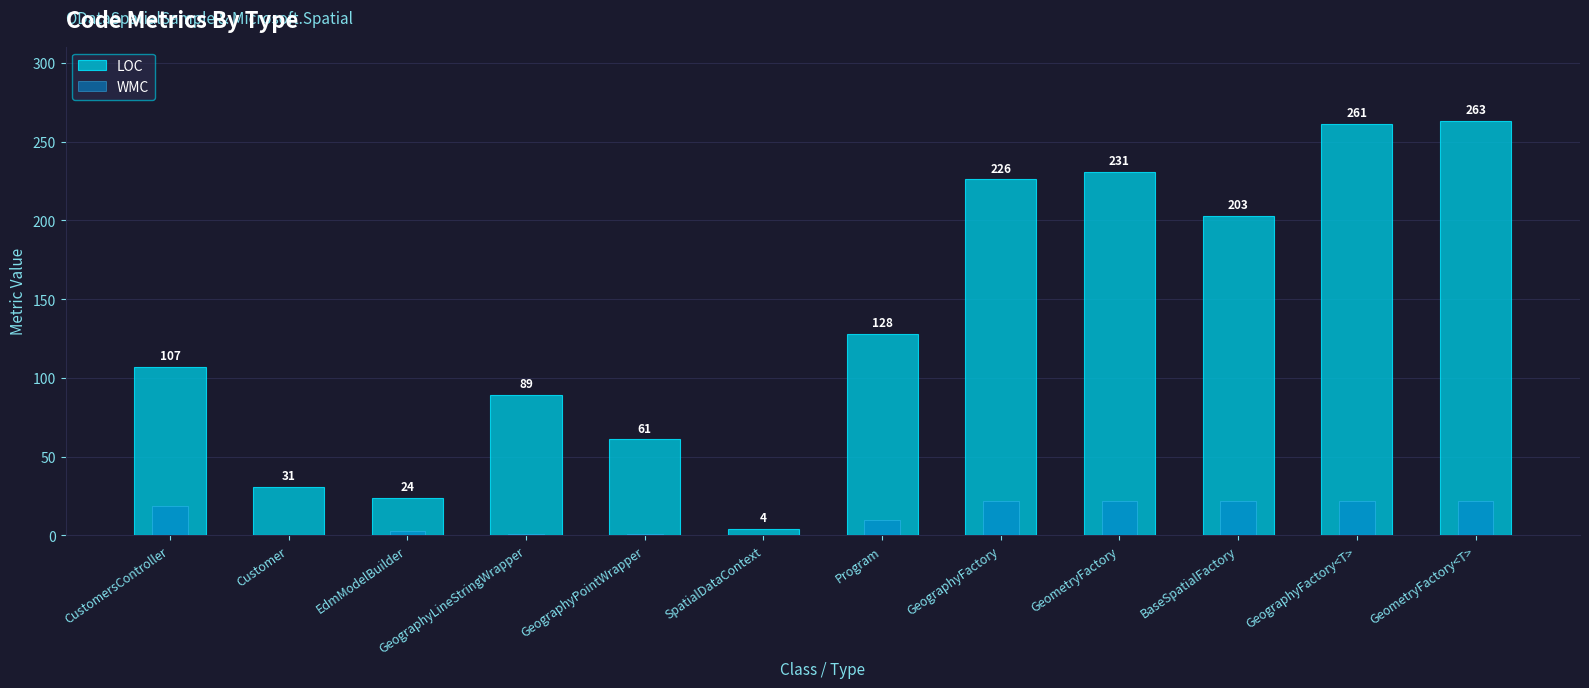

Rank the series by their average value, from lowest to highest.

WMC, LOC